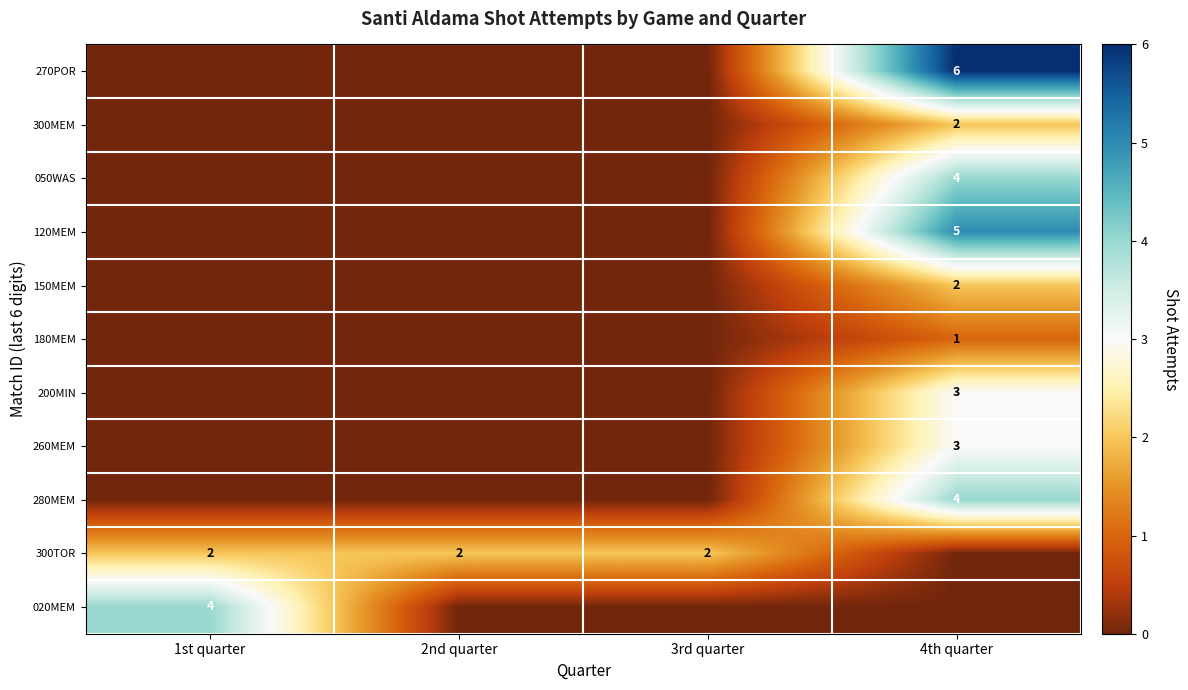

At which category does the chart reach its peak across all series?

4th quarter